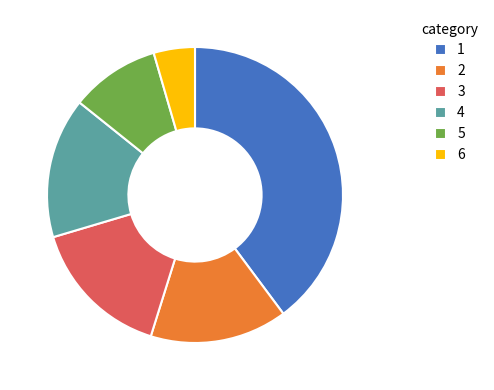

Which slice is the smallest?

6